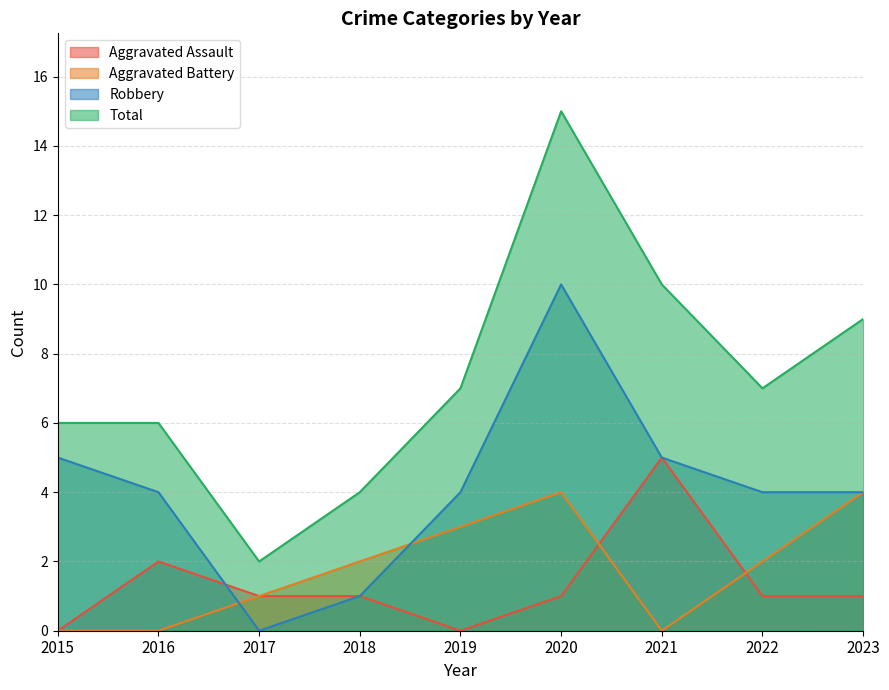

At 2022, list the series in order from largest to smallest.

Total, Robbery, Aggravated Battery, Aggravated Assault